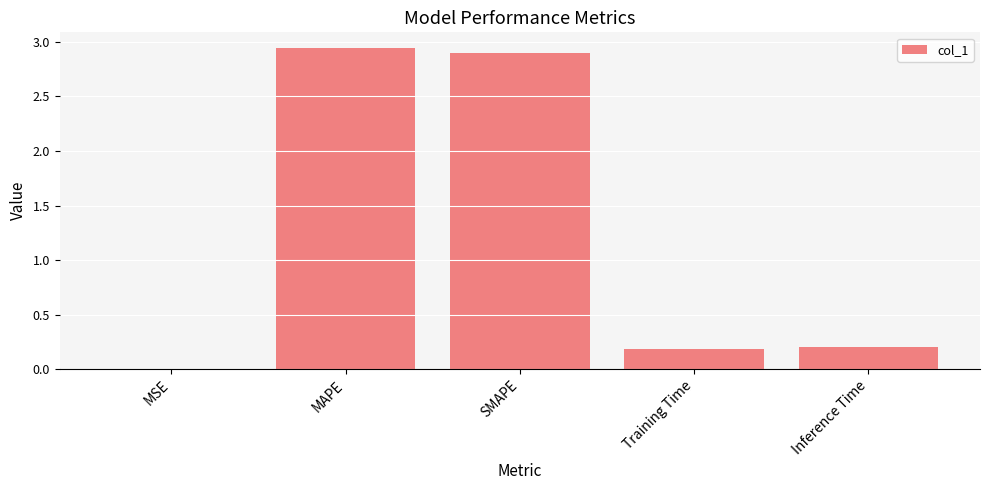

Is it true that the value at SMAPE is 2.9?

True